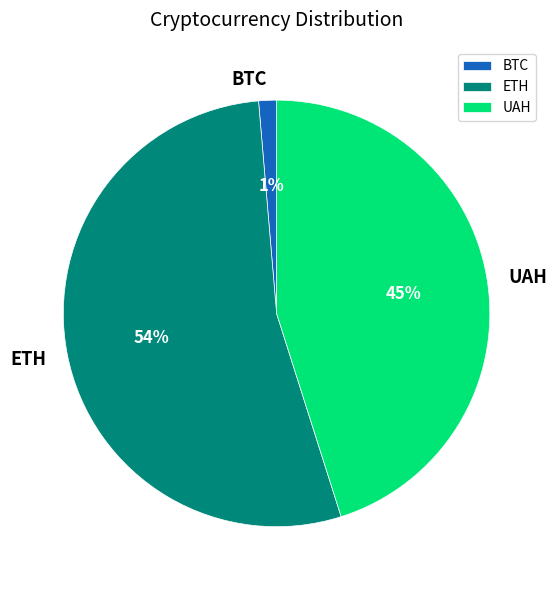

The UAH slice represents 45% of the pie. True or false?

True